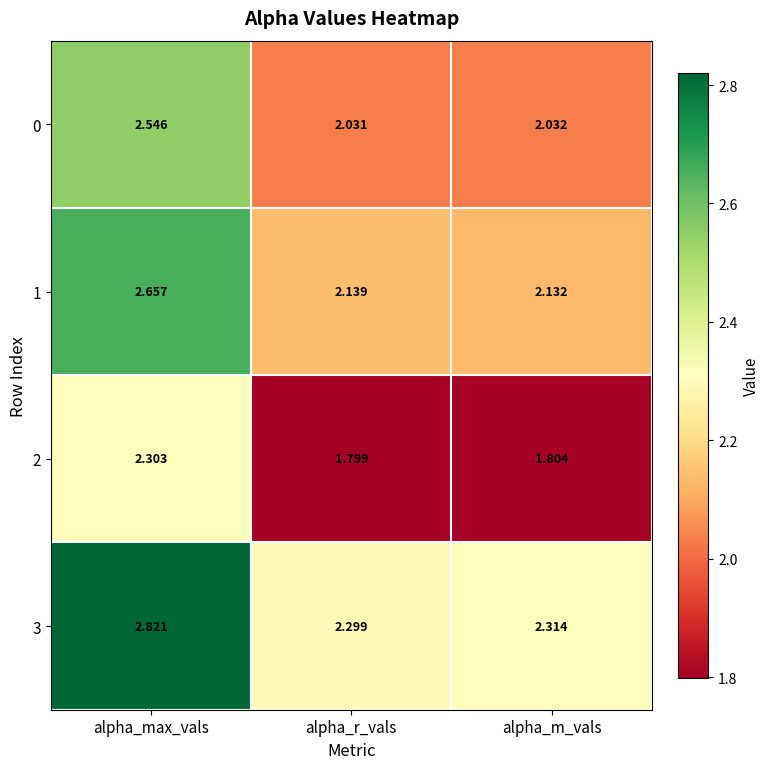

Which series changed the most between alpha_r_vals and alpha_m_vals?

3